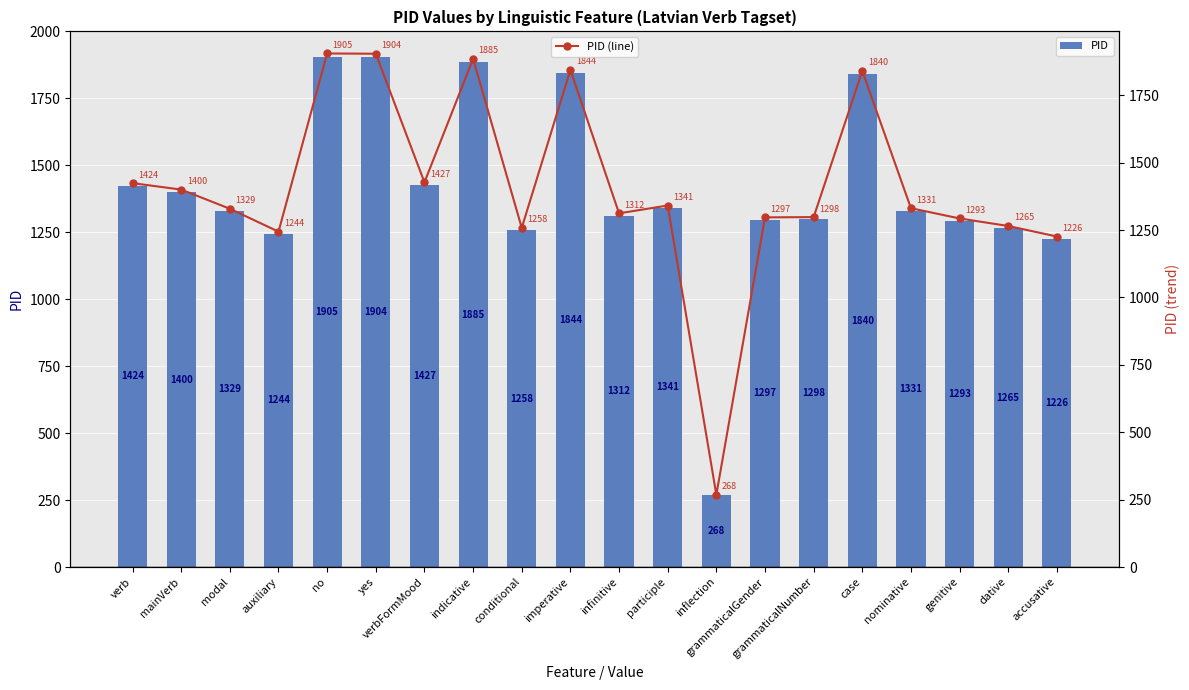

At which category does the chart reach its minimum across all series?

inflection